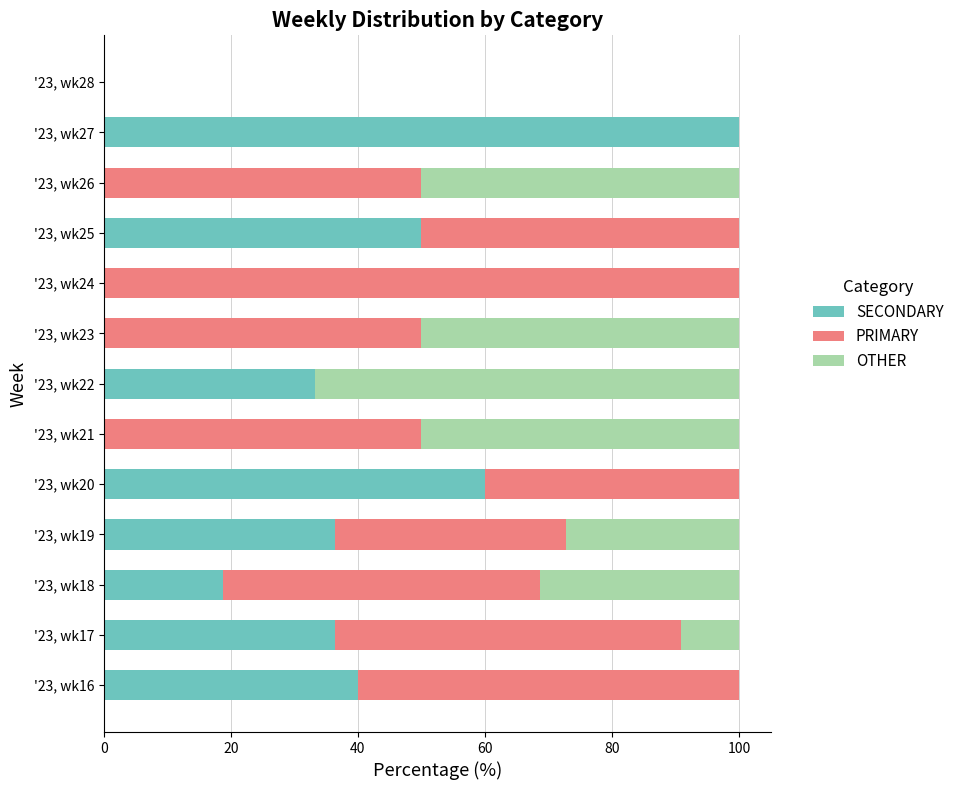

Is it true that SECONDARY equals 55.6 at '23, wk19?

False